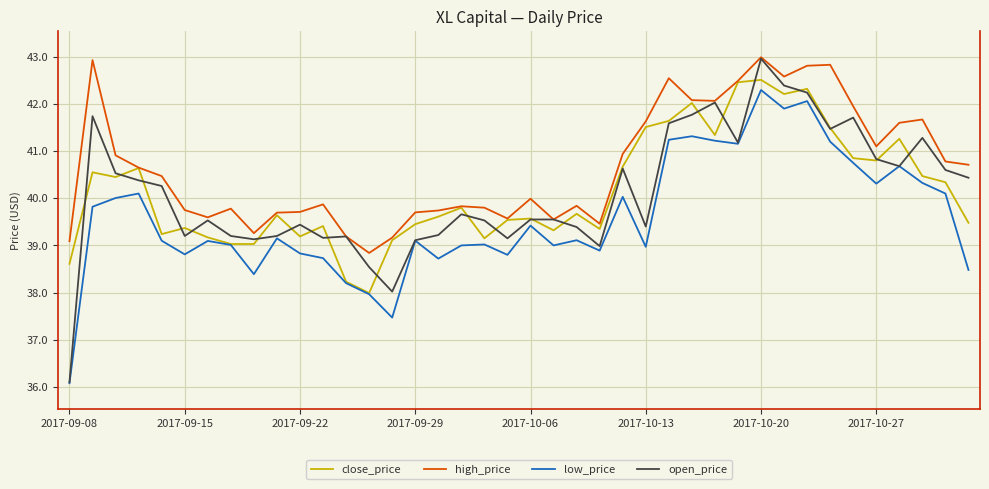

True or false: high_price and low_price intersect in this chart.

False